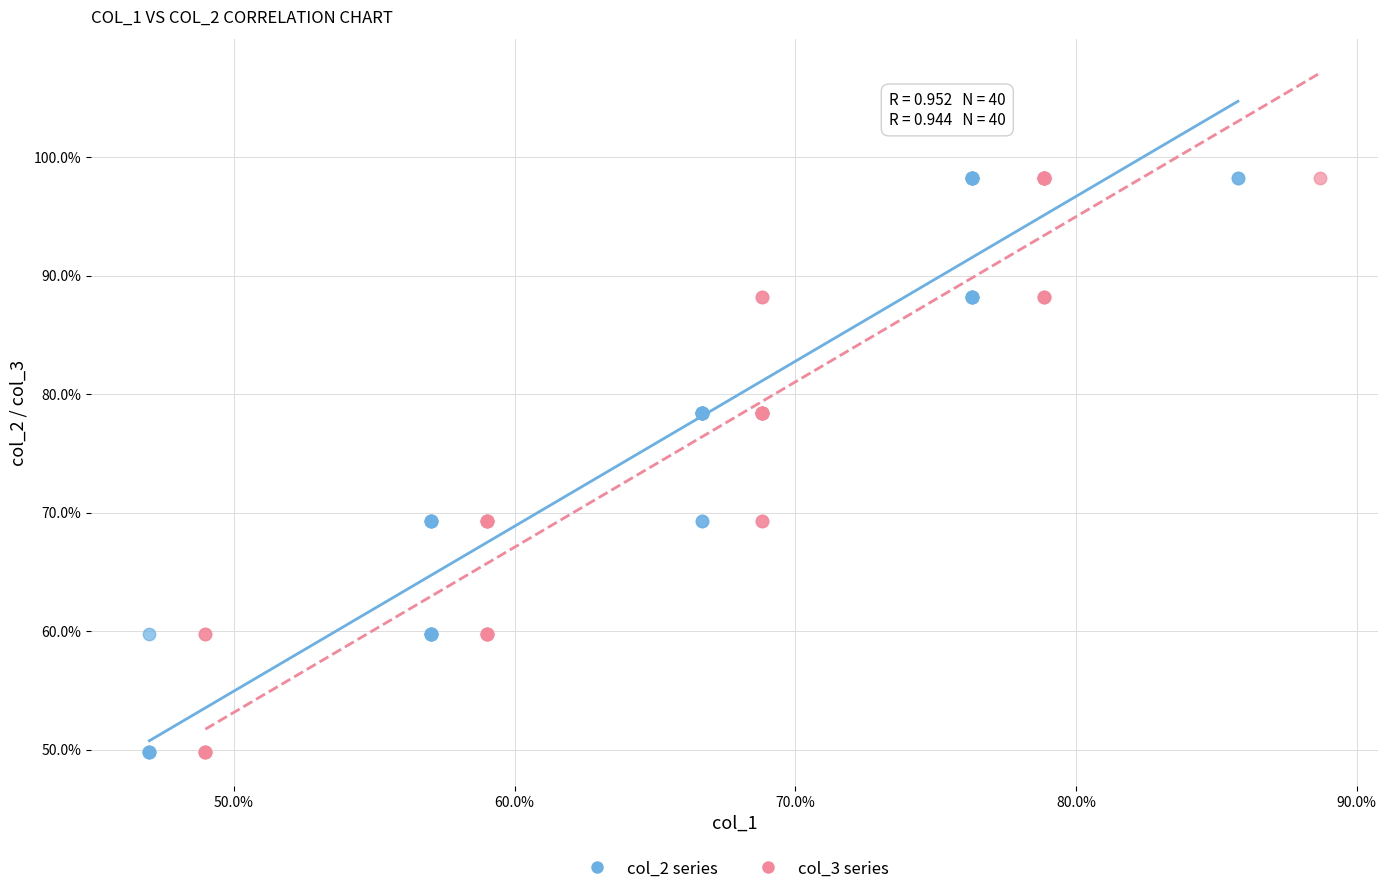

What are all the series names shown in the legend?

col_2 series, col_3 series